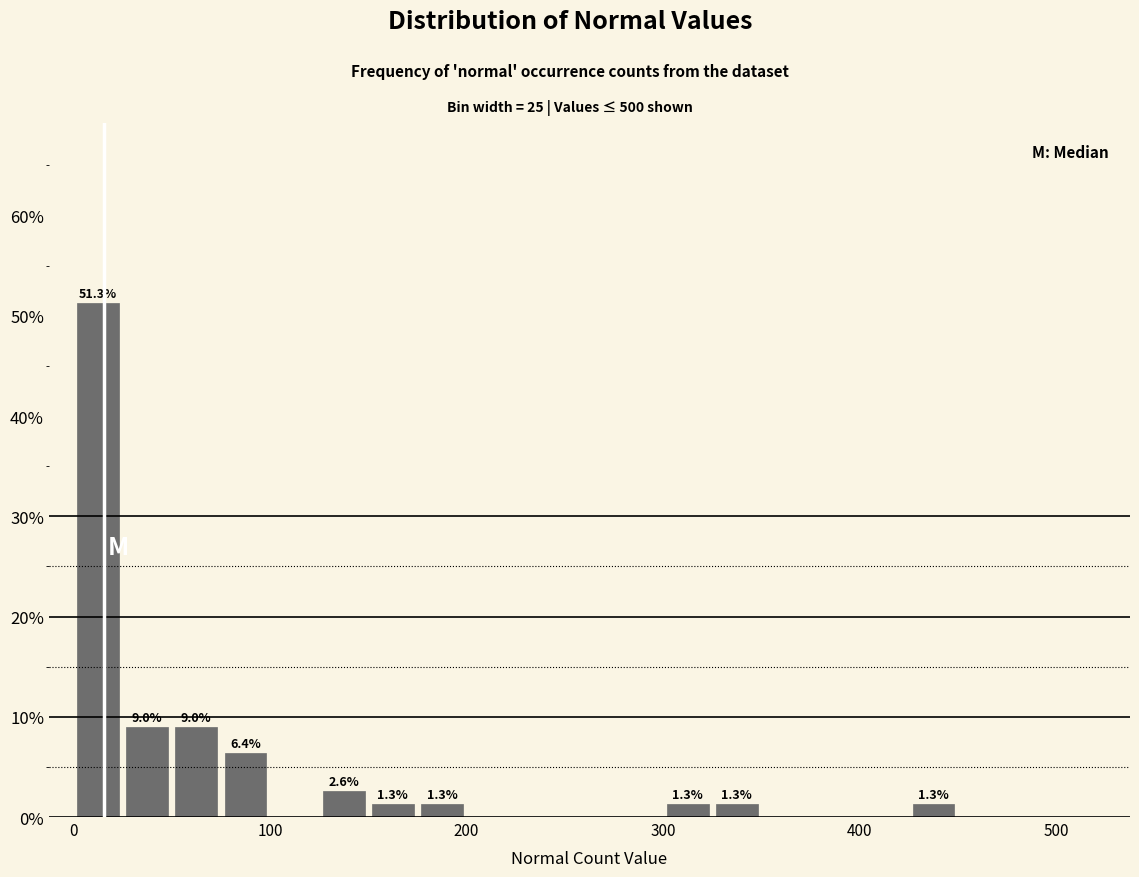

Read against the x-axis, roughly where is the centre of the tallest bar?

10